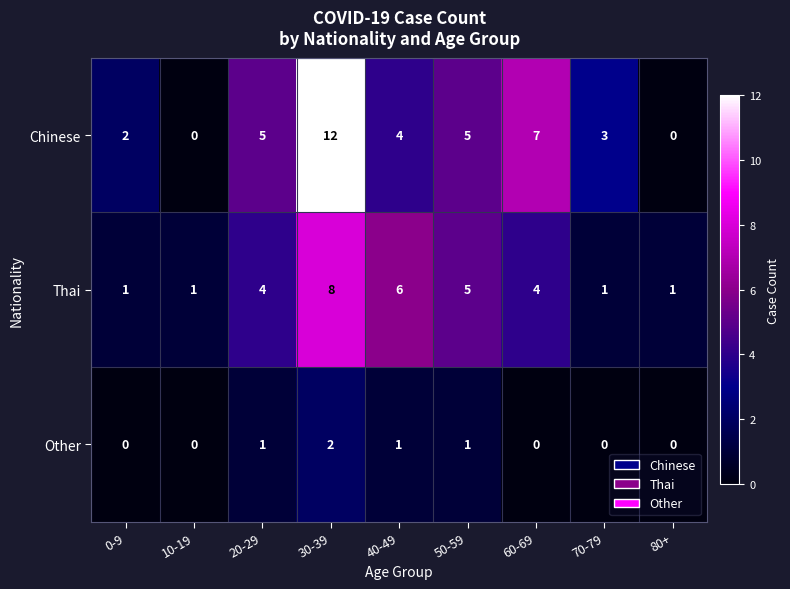

Count the number of data series in this chart.

3